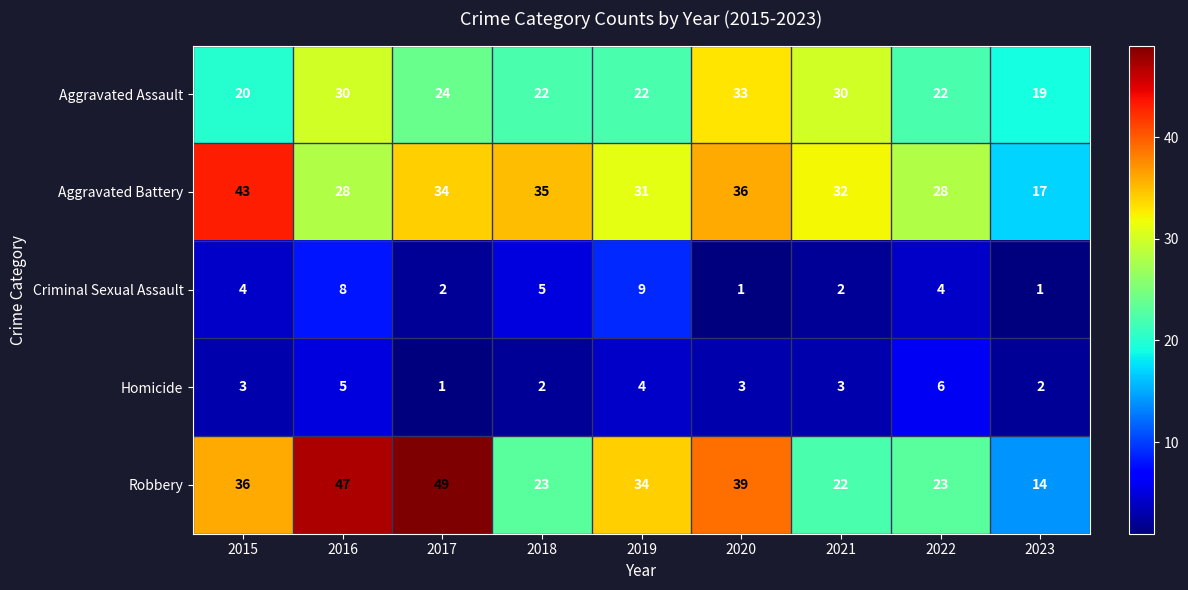

What is the difference between the second highest and minimum values in the Aggravated Assault series?

11